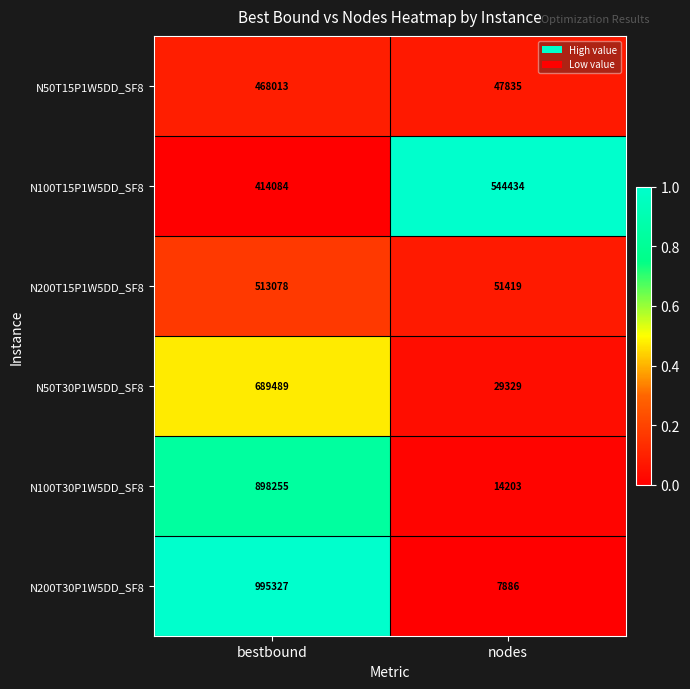

What is the approximate value of N50T30P1W5DD_SF8 at nodes?

29329